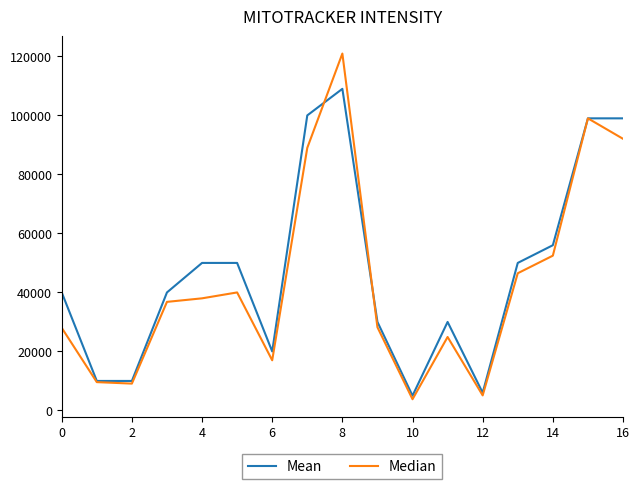

Which series has the largest range (max minus min)?

Median